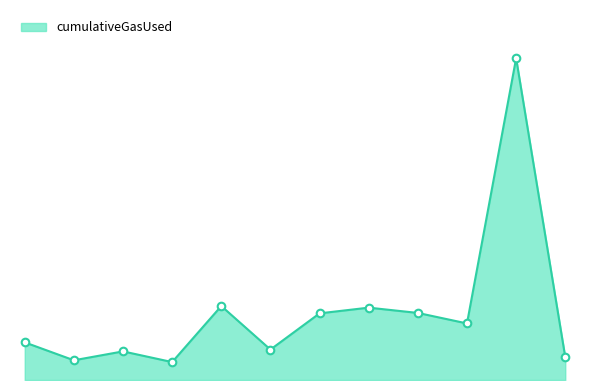

Does the chart have visible grid lines?

No